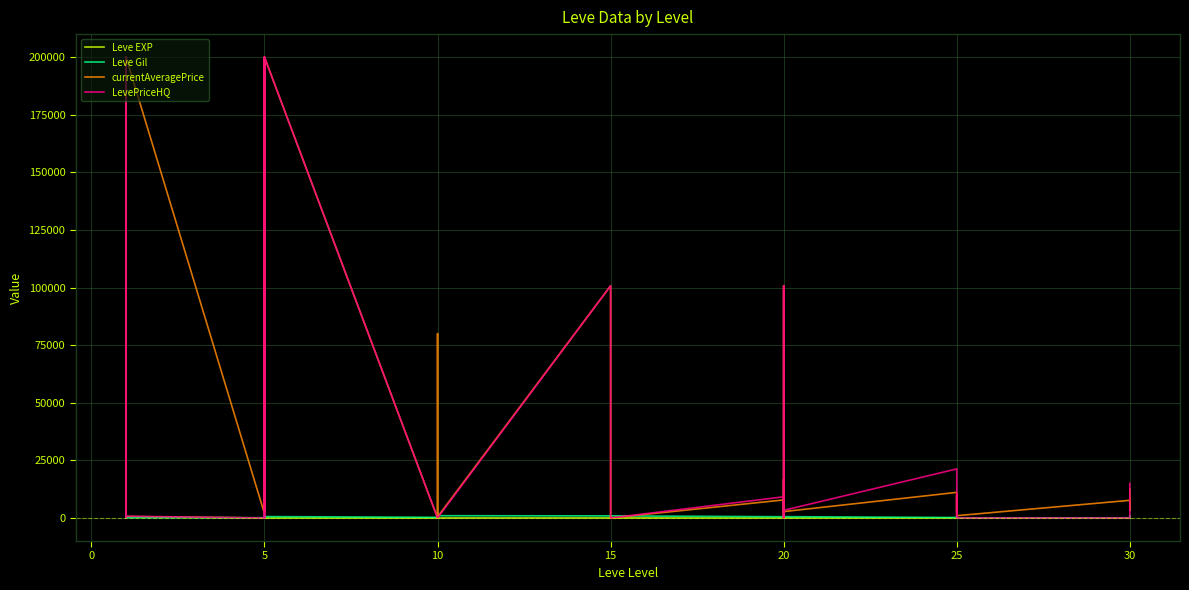

What is the difference between the maximum and minimum values in the Leve Gil series?

990.0